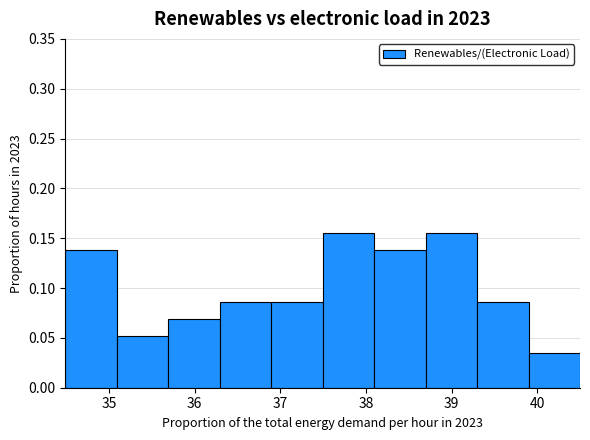

What is the height of the bar covering 35.1 to 35.7 on the x-axis? Neither the bar edges nor the heights are printed on the chart, so give them approximately, as read against the axes.

0.050